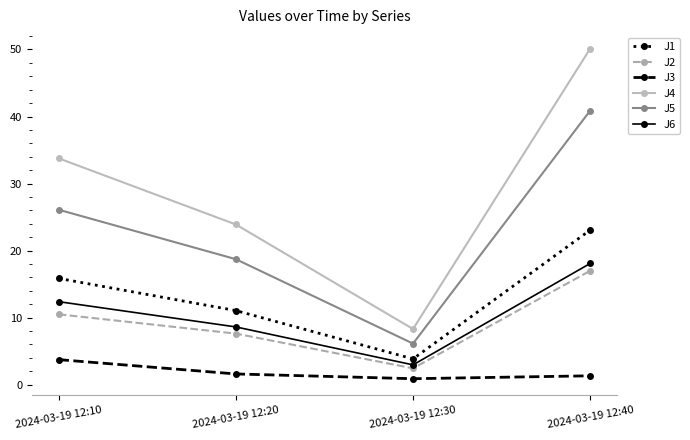

True or false: J4 and J2 cross at least once.

False